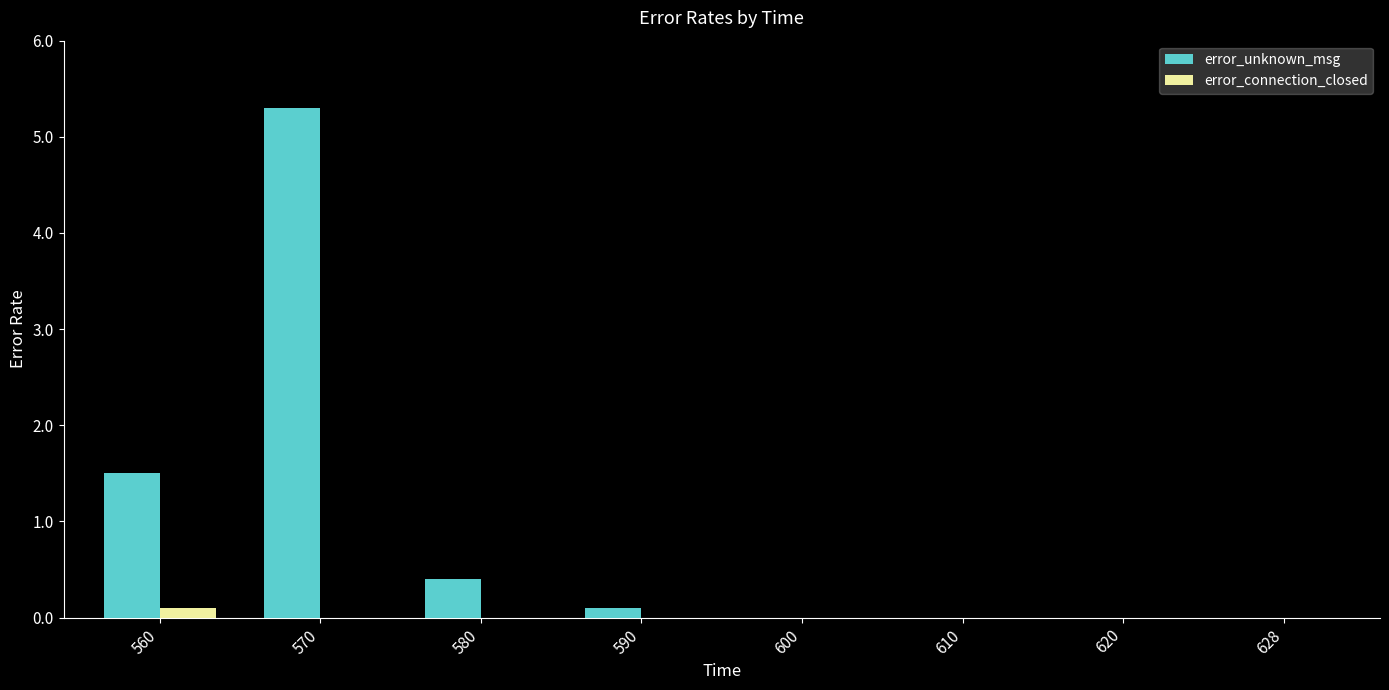

What is the difference between the error_unknown_msg values at 580 and 590?

0.3